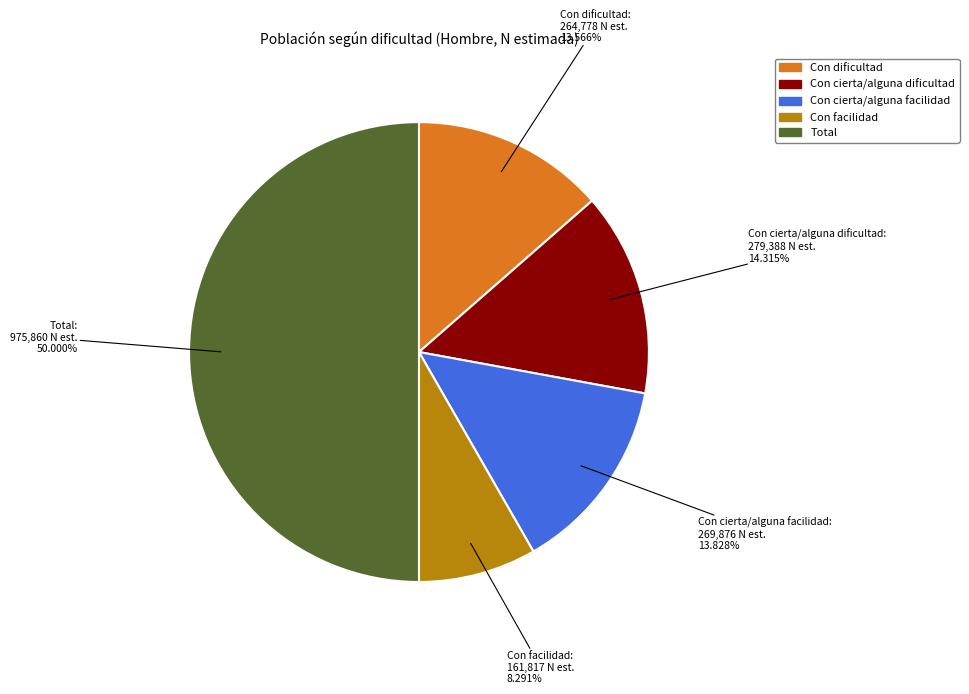

To the nearest percent, what is the difference between the Con facilidad and Con dificultad slice percentages?

5%